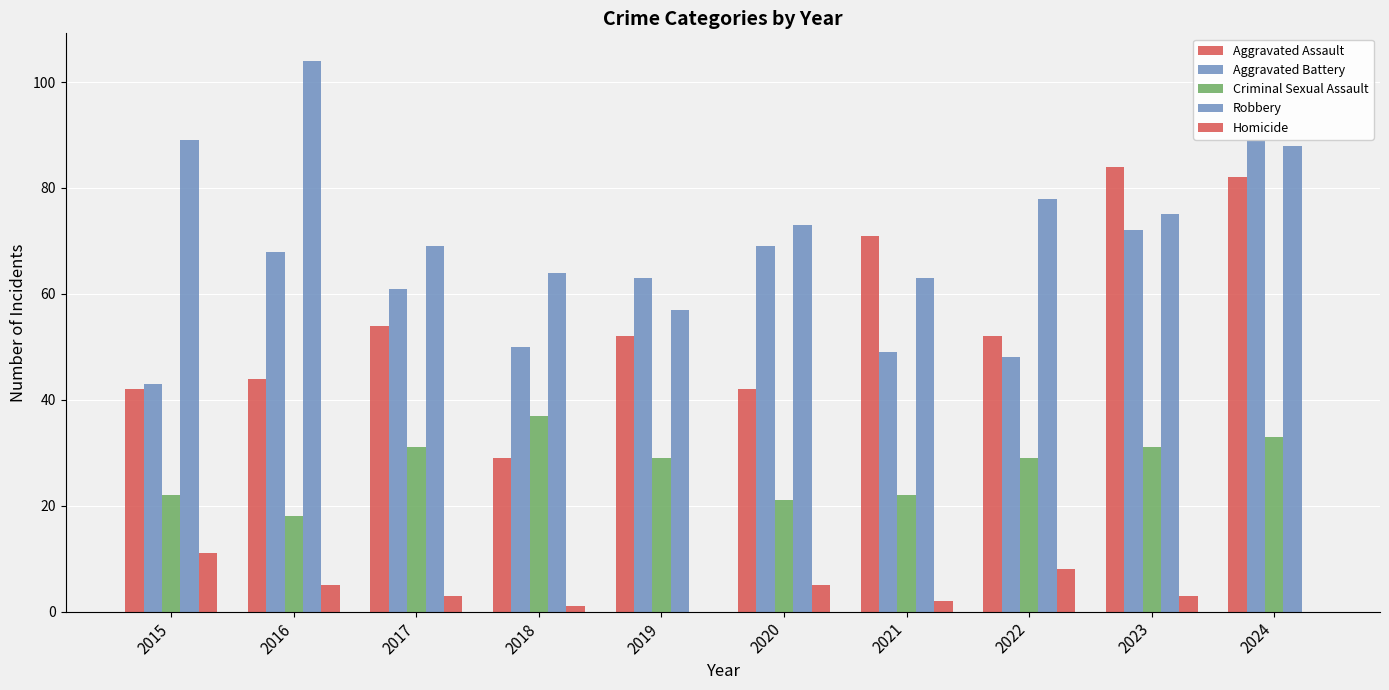

What is the average value of the Criminal Sexual Assault series?

27